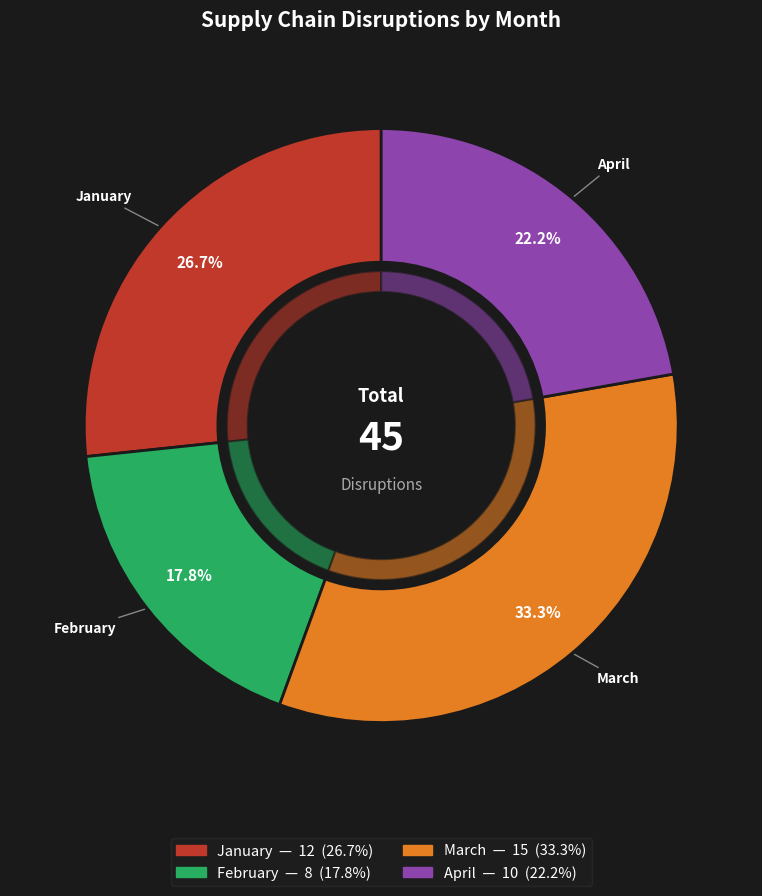

To the nearest percent, what is the combined percentage of April and March?

56%